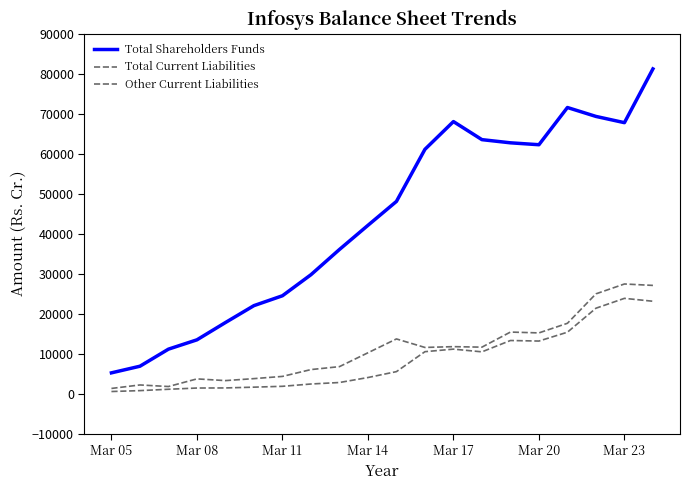

True or false: Total Current Liabilities and Total Shareholders Funds cross at least once.

False